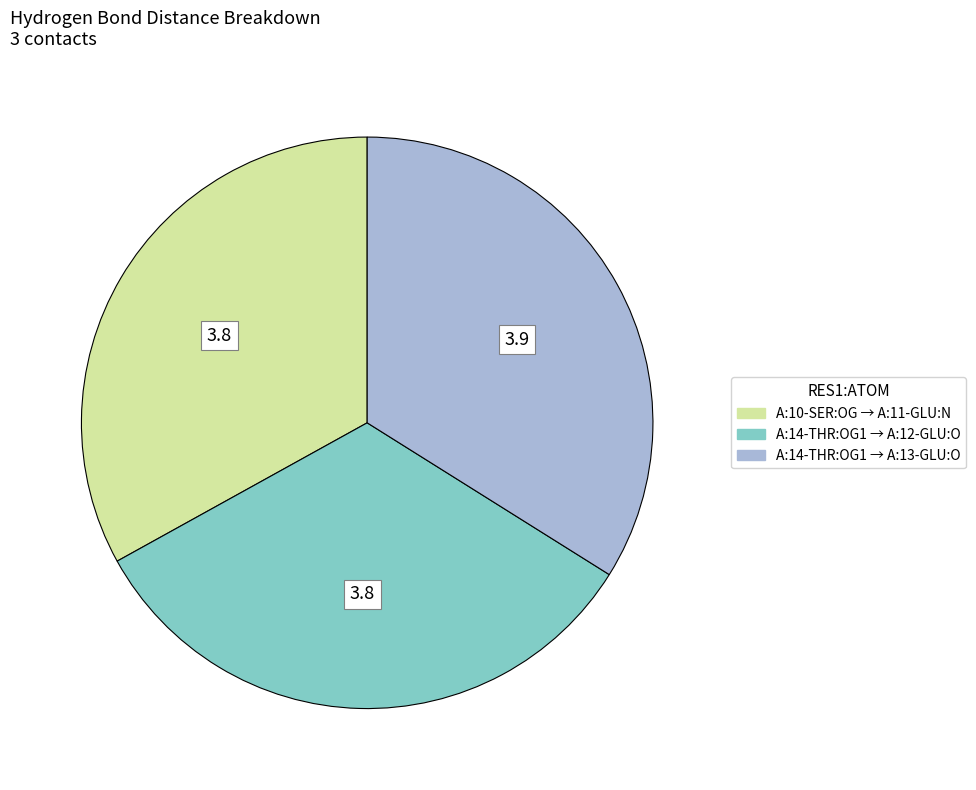

Is there a majority slice in this chart?

No